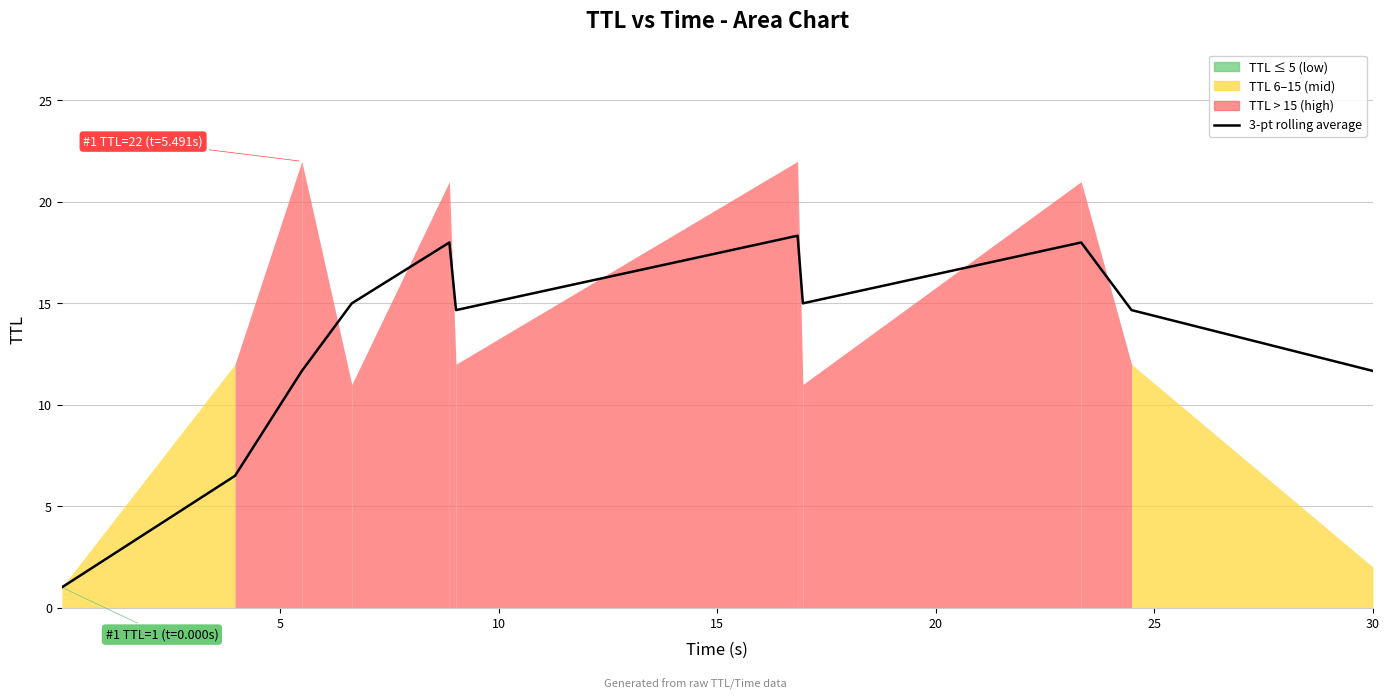

What is the minimum value for 3-pt rolling average?

1.0